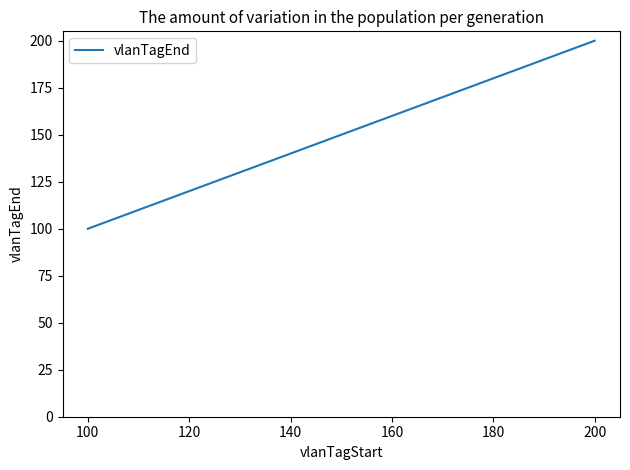

What is the difference between the maximum and second lowest values?

99